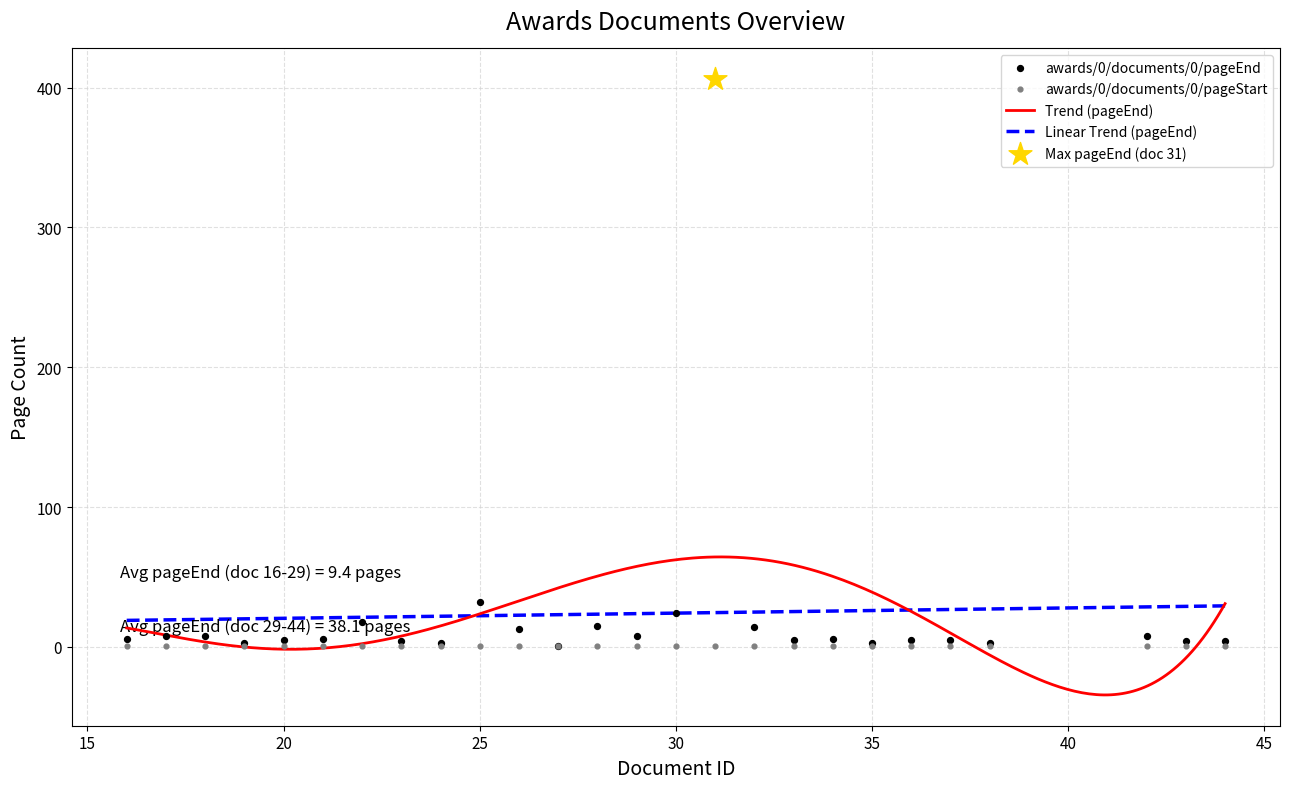

What is the total value across all series at 16?

23